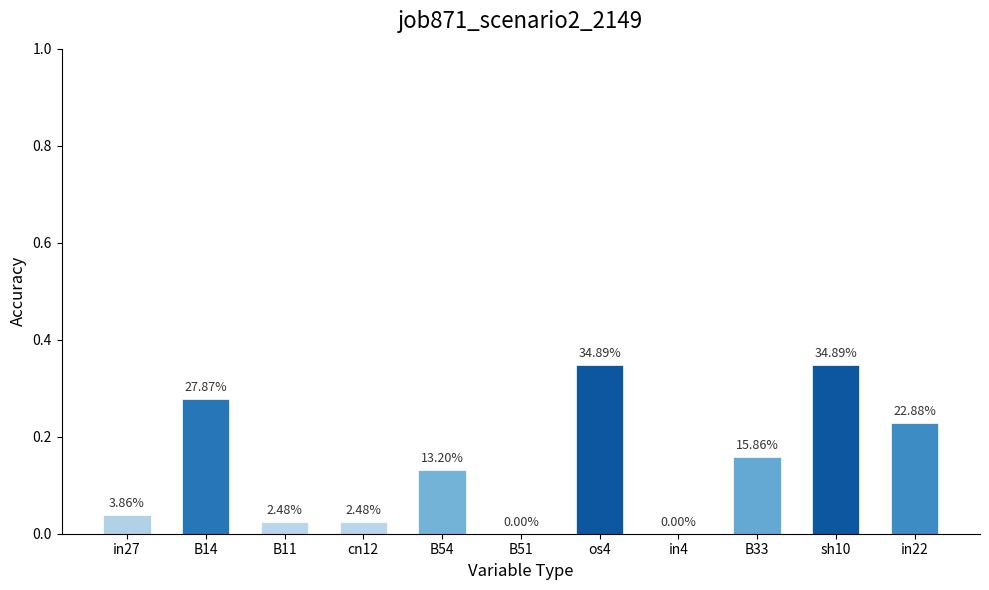

Reading left to right, transcribe all the data shown in this chart.

in27=0.0	B14=0.3	B11=0.0	cn12=0.0	B54=0.1	B51=0.0	os4=0.3	in4=0.0	B33=0.2	sh10=0.3	in22=0.2